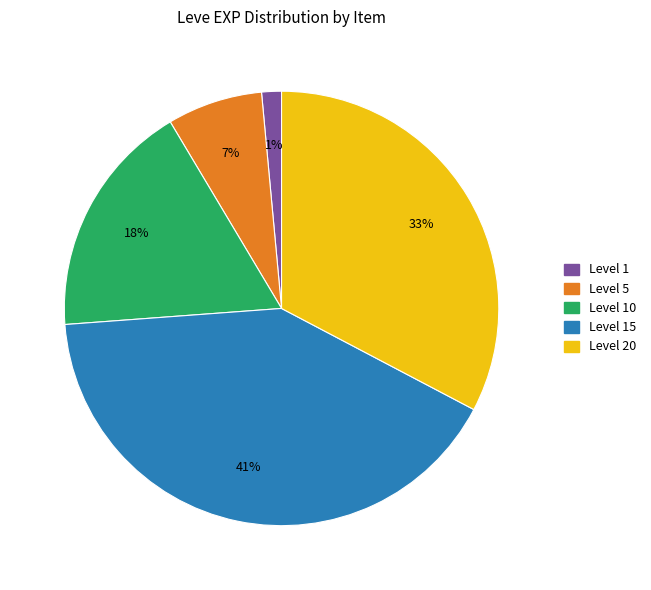

Combined, do Level 15 and Level 20 account for over 50%?

Yes